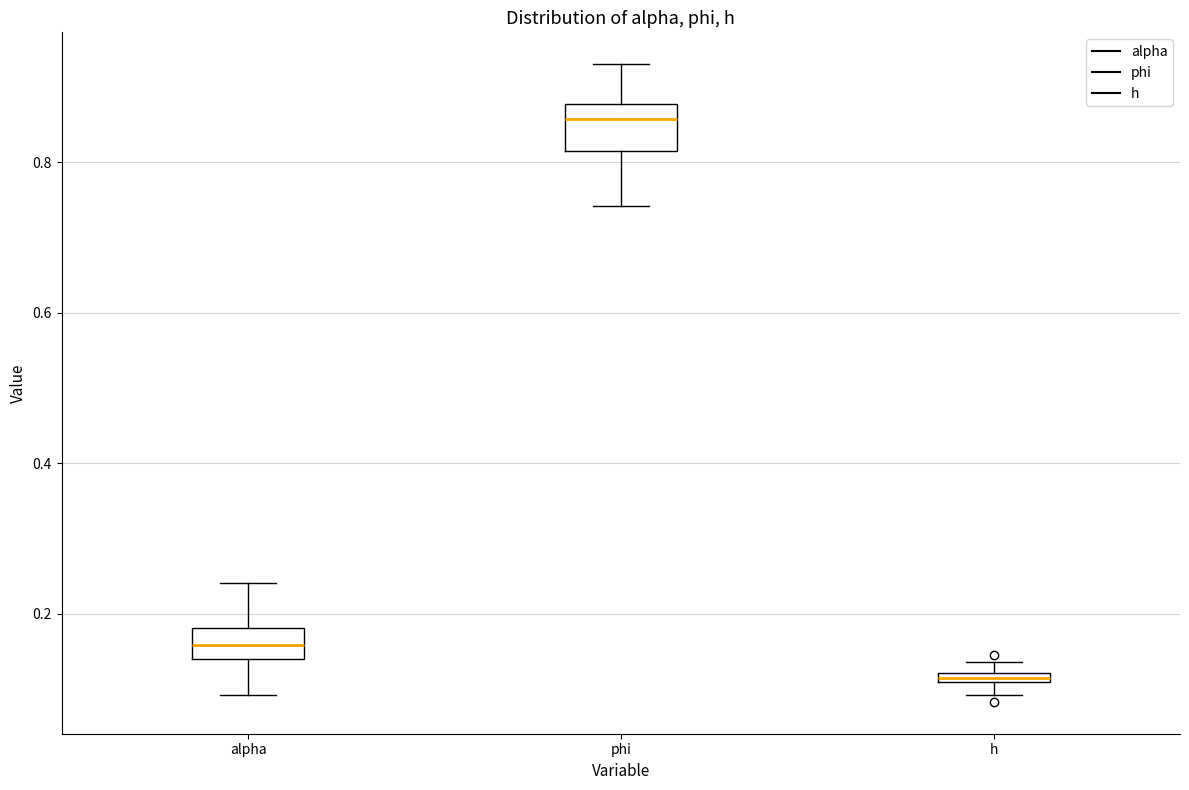

Which box's median line is the highest?

phi